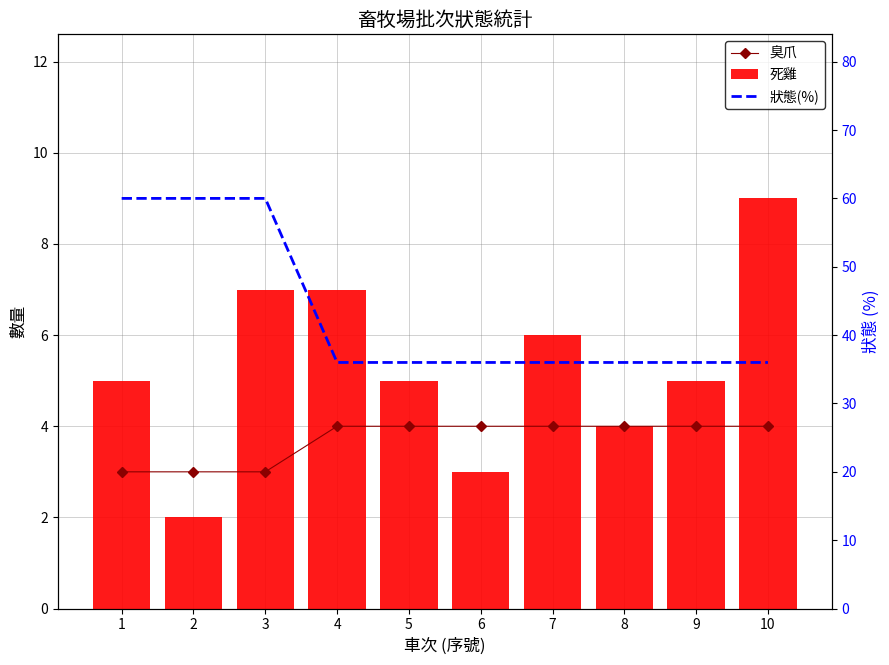

Reading left to right, transcribe all the data shown in this chart.

臭爪: 3	3	3	4	4	4	4	4	4	4
死雞: 5	2	7	7	5	3	6	4	5	9
狀態(%): 60	60	60	36	36	36	36	36	36	36